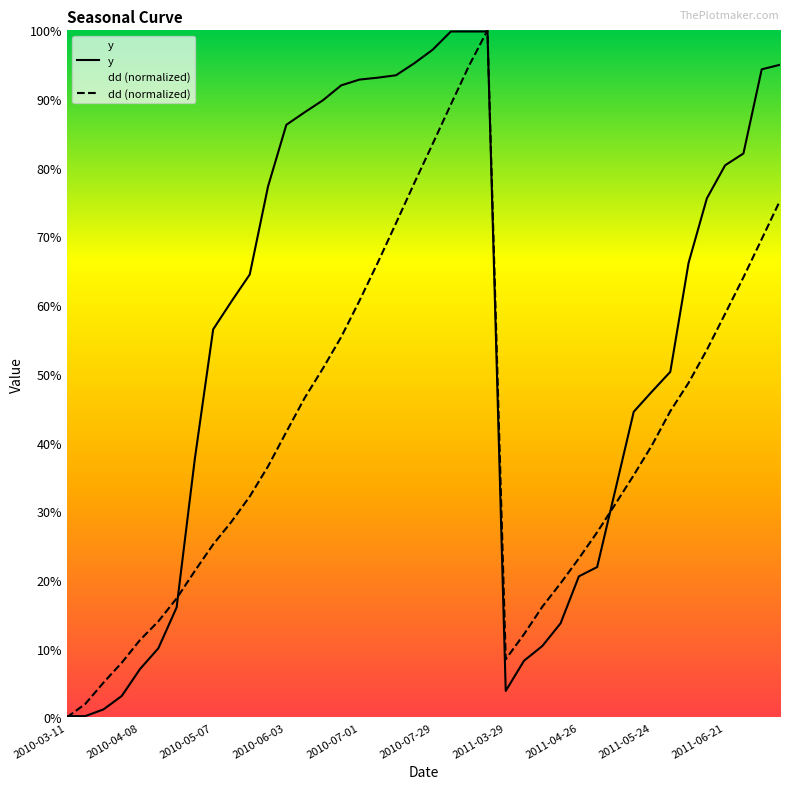

What is the label of the 1st point from the left?

2010-03-11